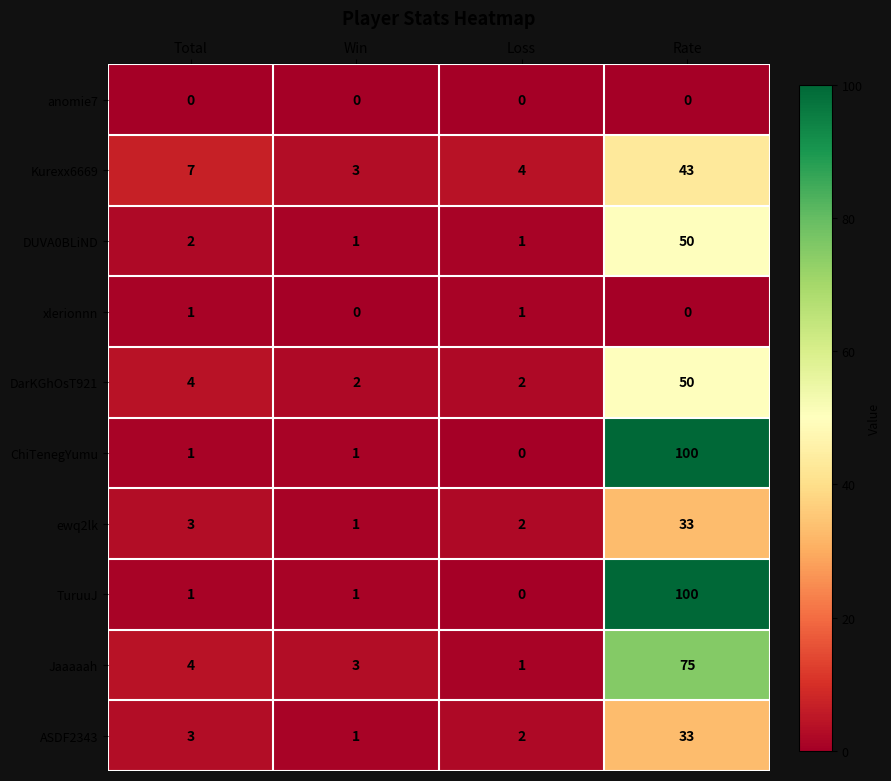

What is the greatest value displayed?

100